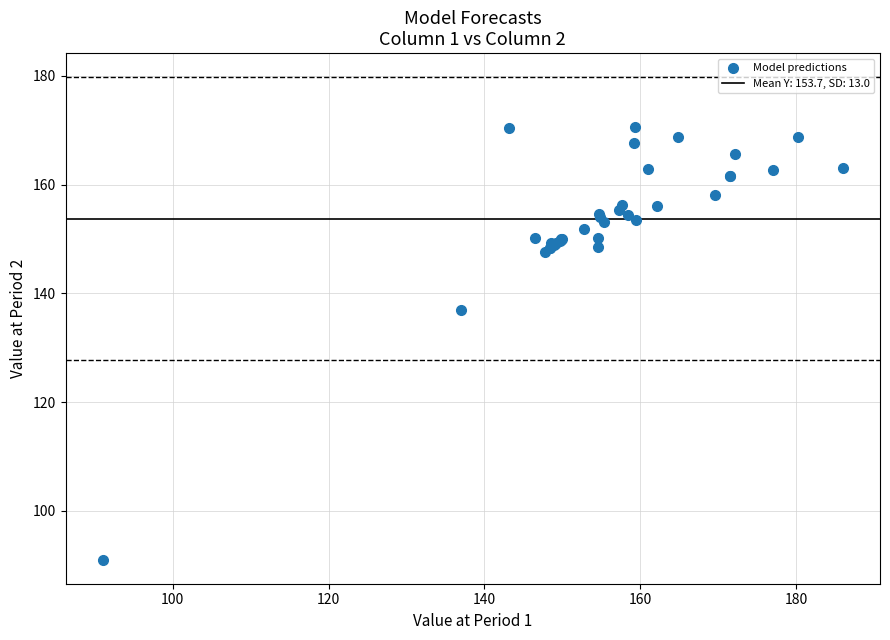

What Y value in the scatter plot is closest to 130?

137.0